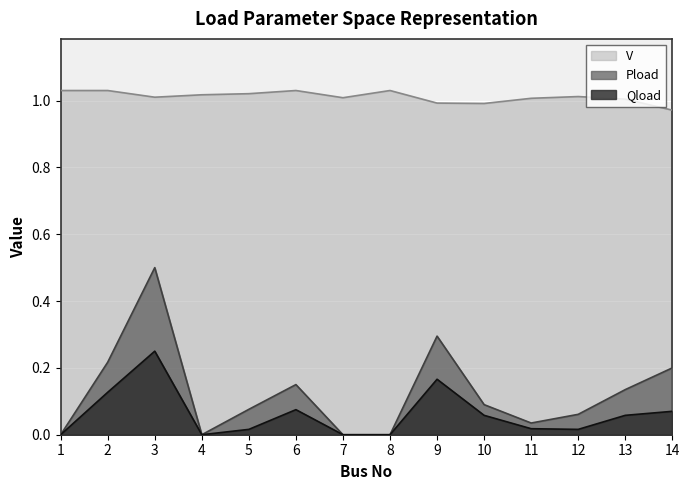

True or false: Qload has a value of 0.0 at 1.

True